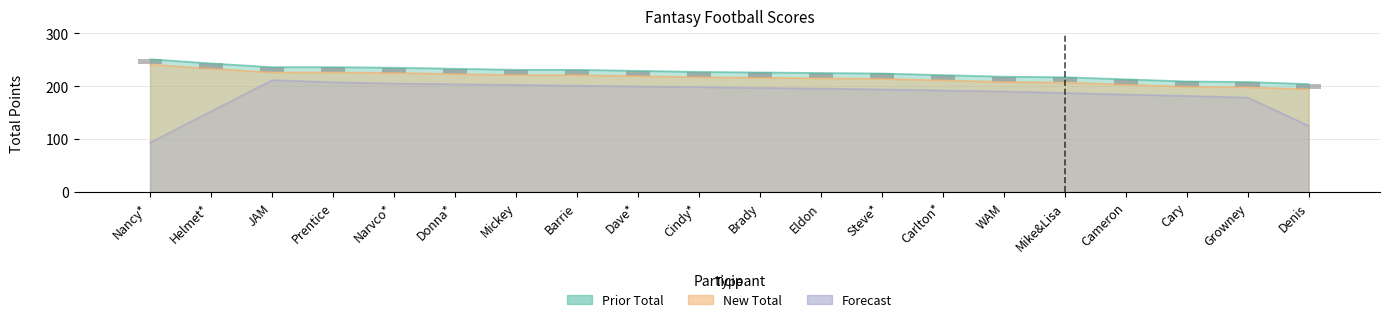

The Prior Total series shows 208 at Growney. True or false?

True